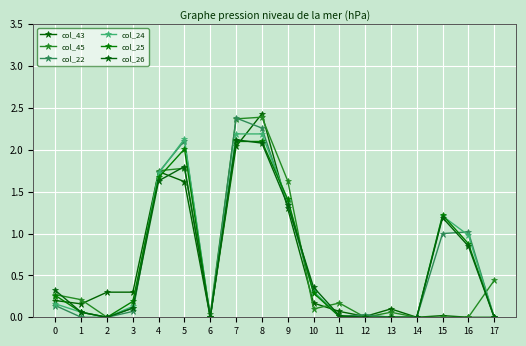

Where is col_45 nearest to the value 1?

17